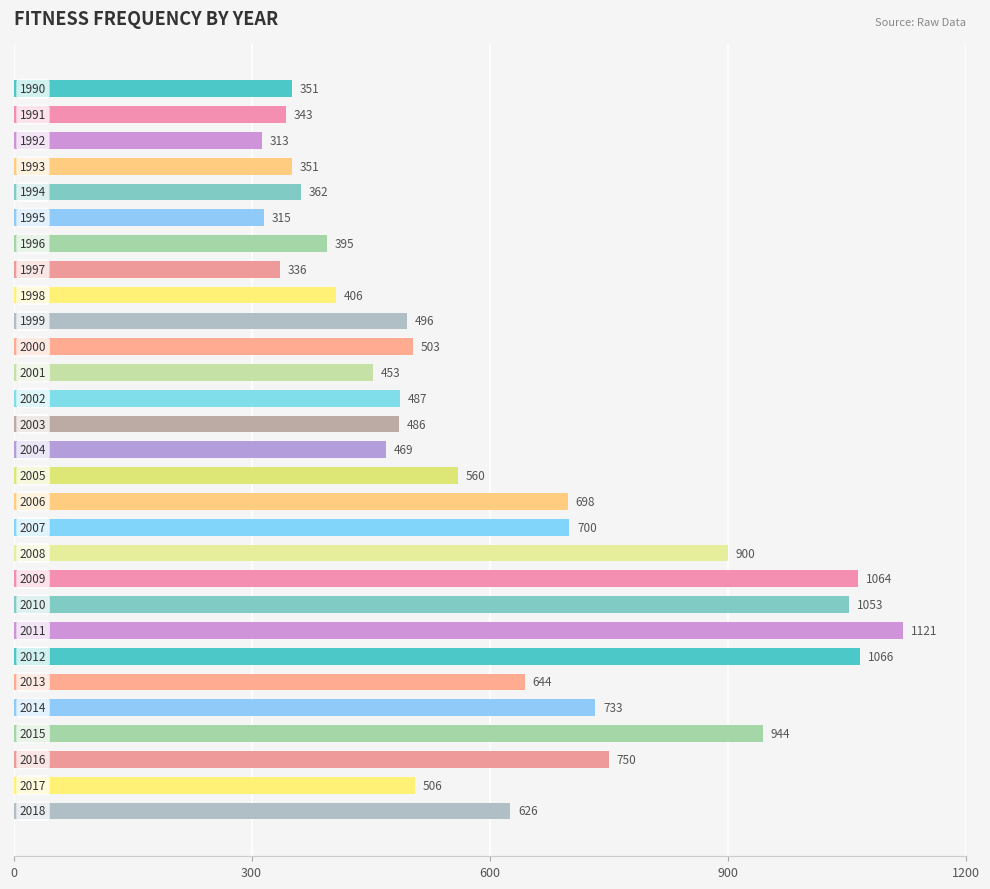

What is the value of the 10th bar from the top?

496